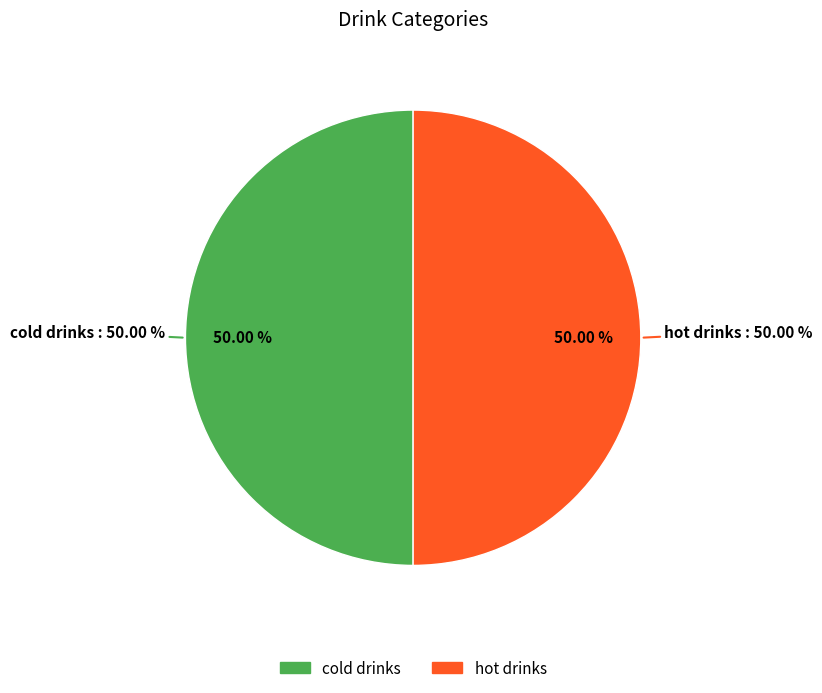

Combined, what portion of the pie is cold drinks and hot drinks?

100.0%